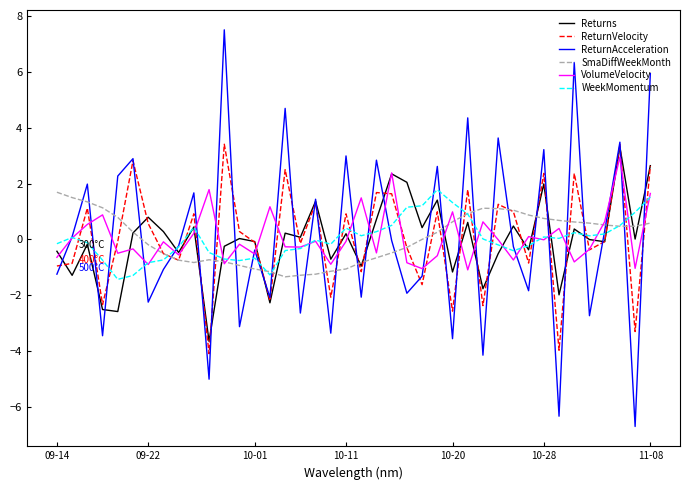

Which series has the largest range (max minus min)?

ReturnAcceleration